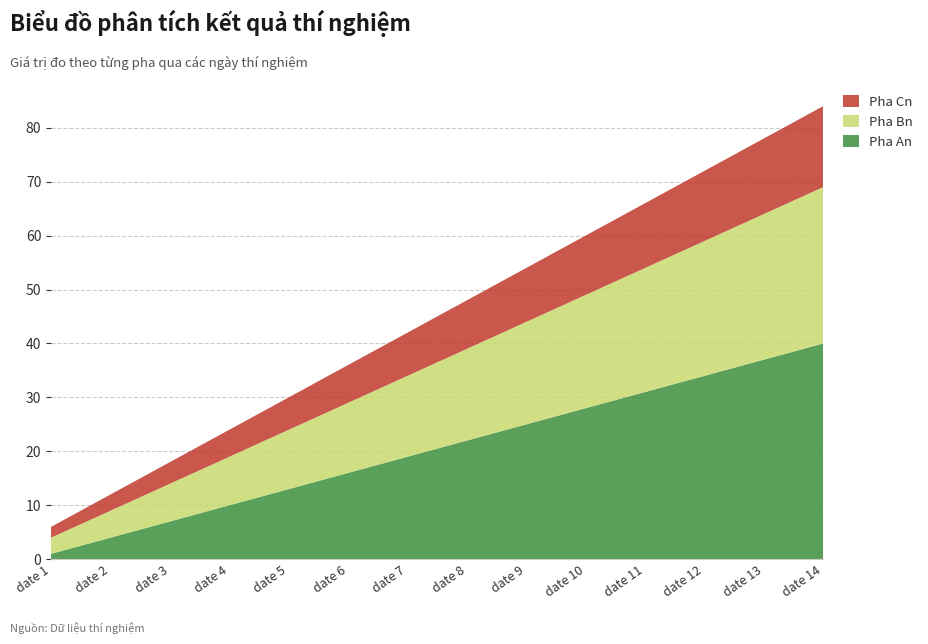

Reading left to right, list all the values displayed in this chart.

Pha An: date 1=1	date 2=4	date 3=7	date 4=10	date 5=13	date 6=16	date 7=19	date 8=22	date 9=25	date 10=28	date 11=31	date 12=34	date 13=37	date 14=40
Pha Bn: date 1=3	date 2=5	date 3=7	date 4=9	date 5=11	date 6=13	date 7=15	date 8=17	date 9=19	date 10=21	date 11=23	date 12=25	date 13=27	date 14=29
Pha Cn: date 1=2	date 2=3	date 3=4	date 4=5	date 5=6	date 6=7	date 7=8	date 8=9	date 9=10	date 10=11	date 11=12	date 12=13	date 13=14	date 14=15